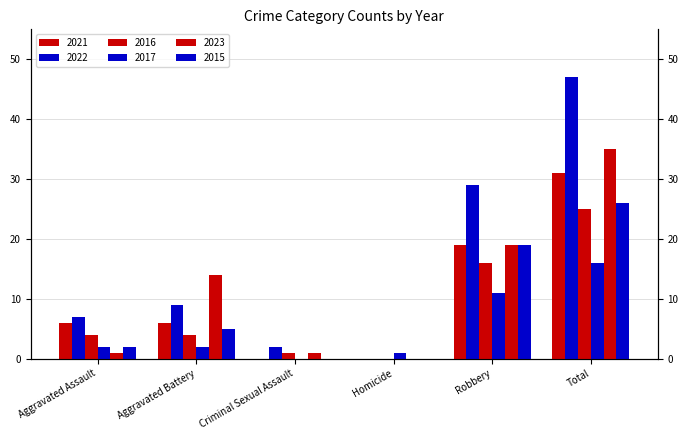

Which series has the largest range (max minus min)?

2022